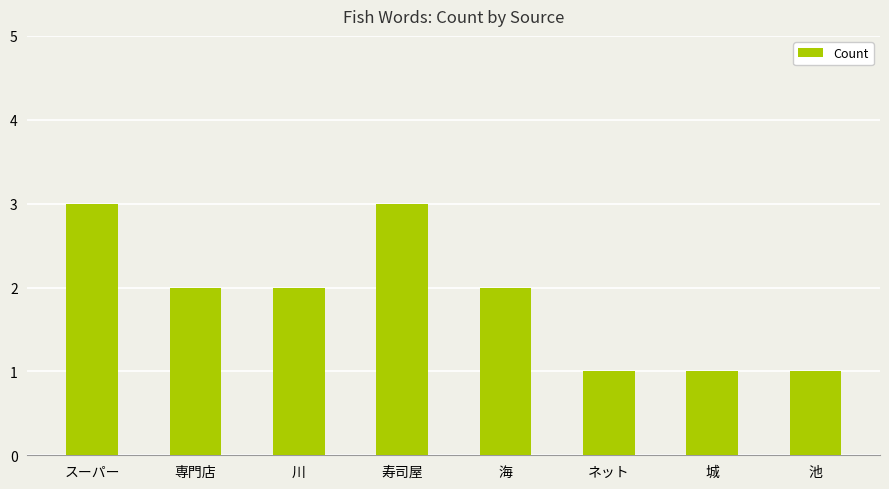

What value does the data have at 川?

2